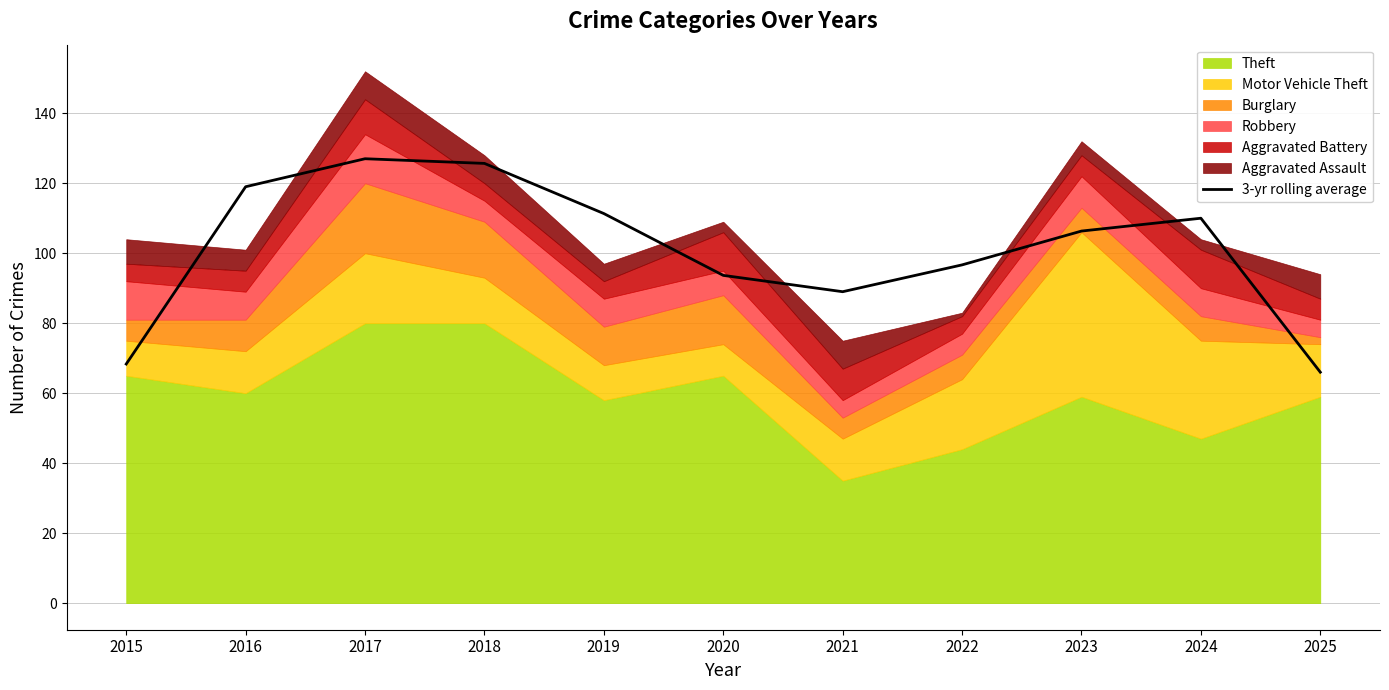

Which category has the highest value across all series?

2017